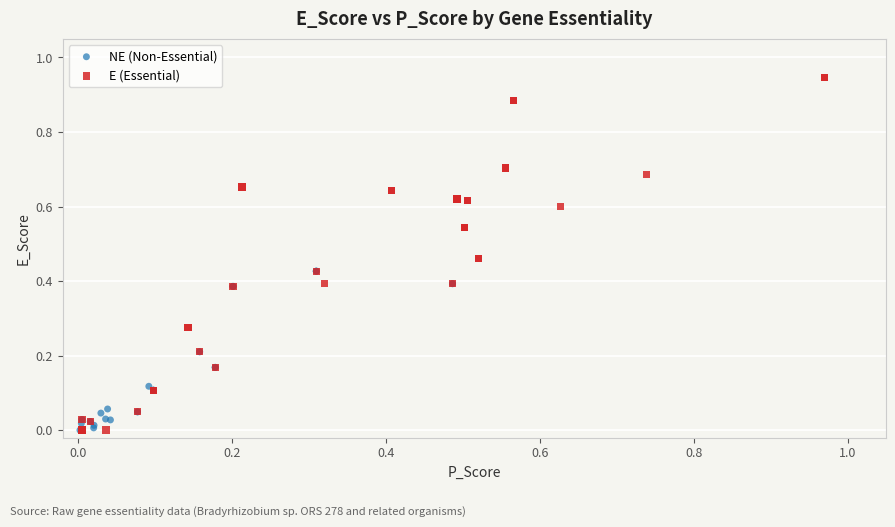

Which series contains the highest Y value?

E (Essential)